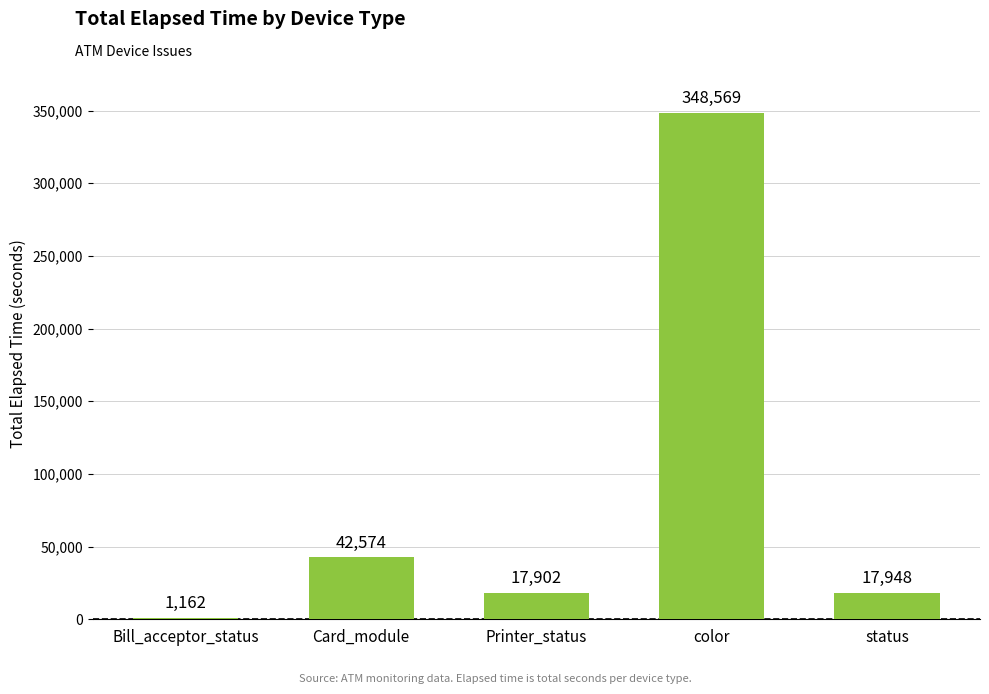

How many data points are less than 17948?

2